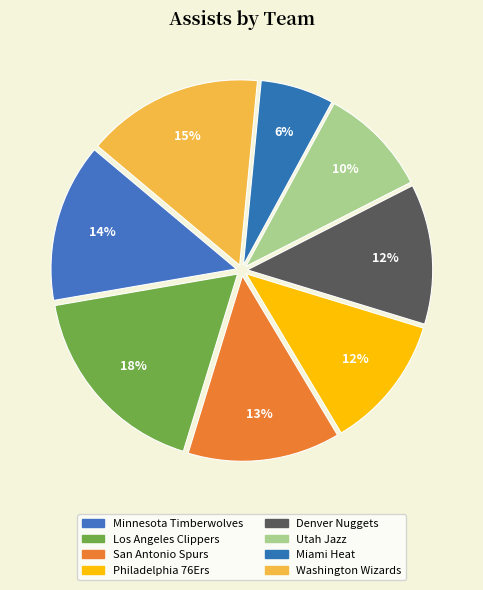

How many slices are in this pie chart?

8